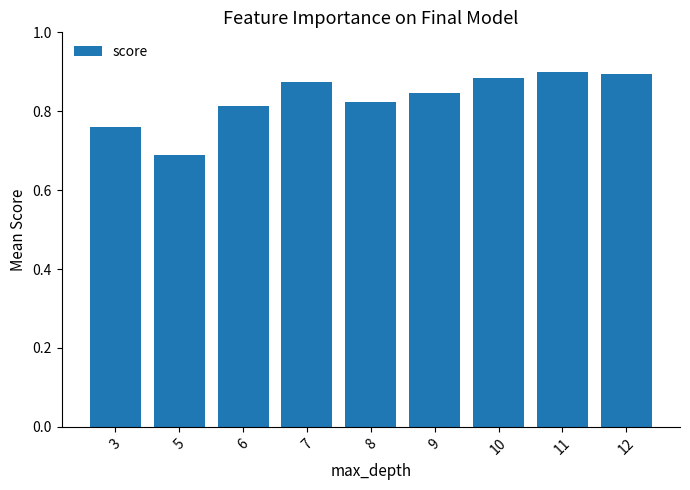

True or false: the data shows 0.9 at 12.

True